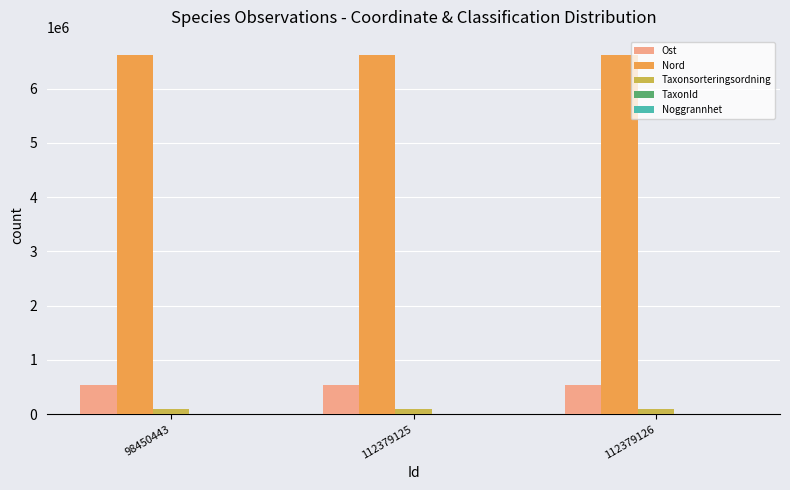

How many data points does each series have?

3